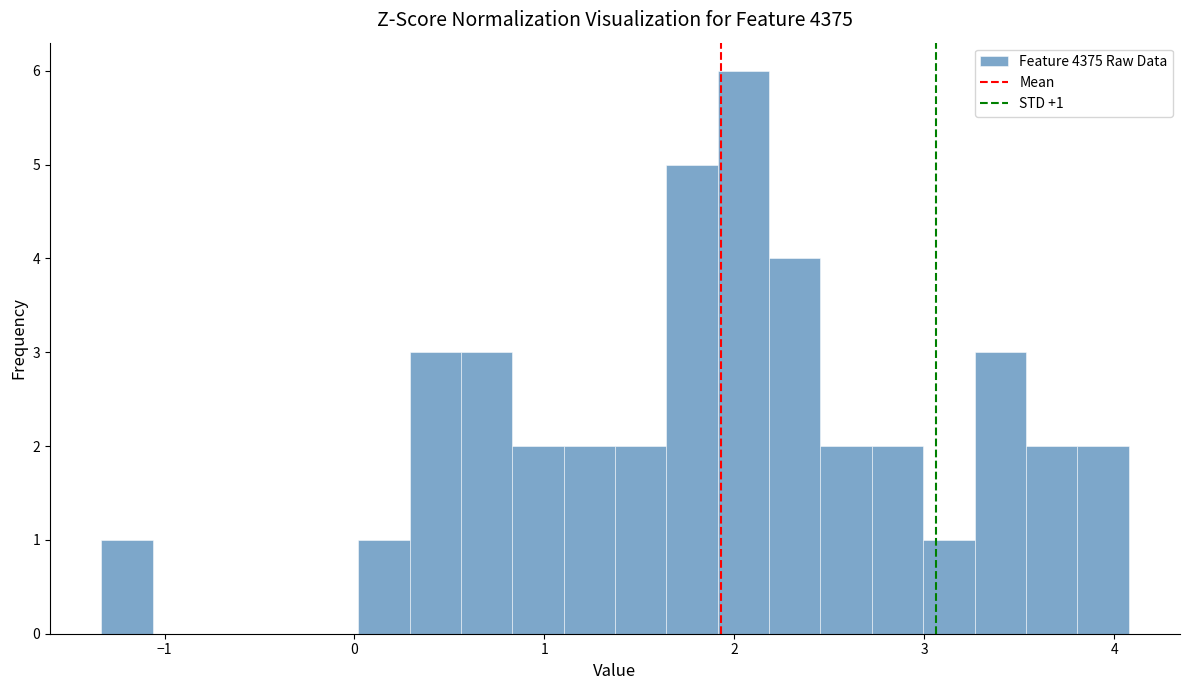

Read against the x-axis, roughly where is the centre of the tallest bar?

2.0